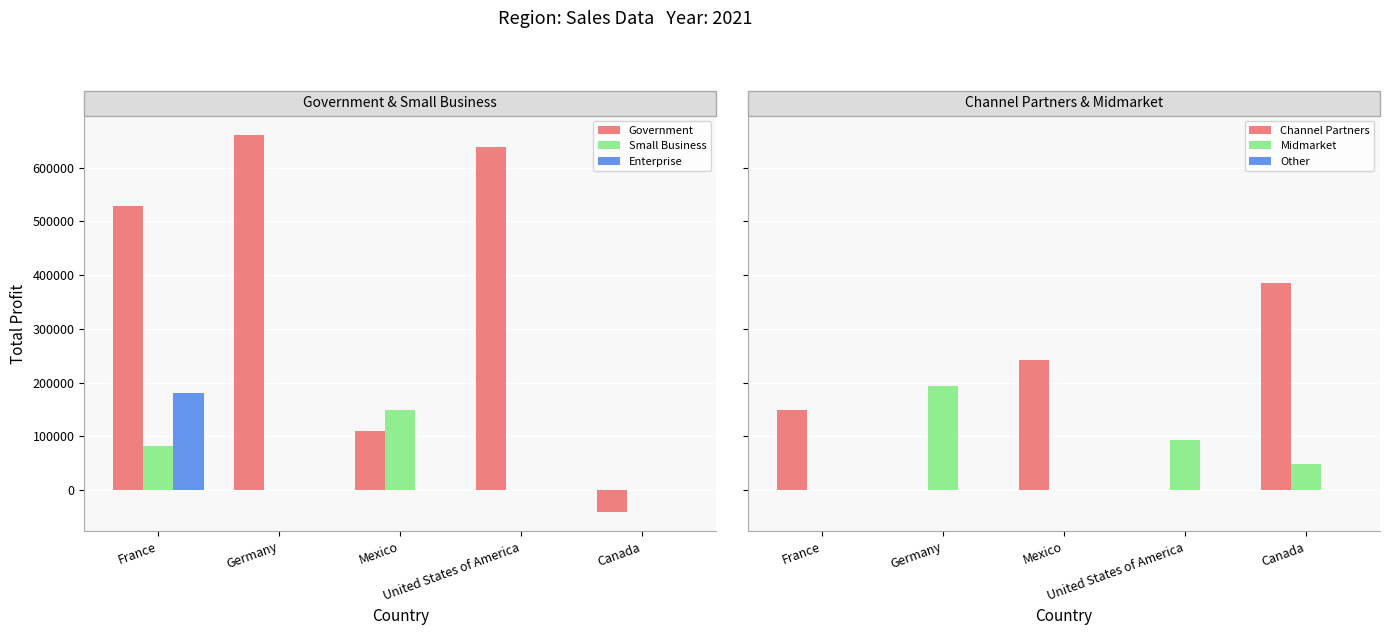

What is the average value of the Enterprise series?

36194